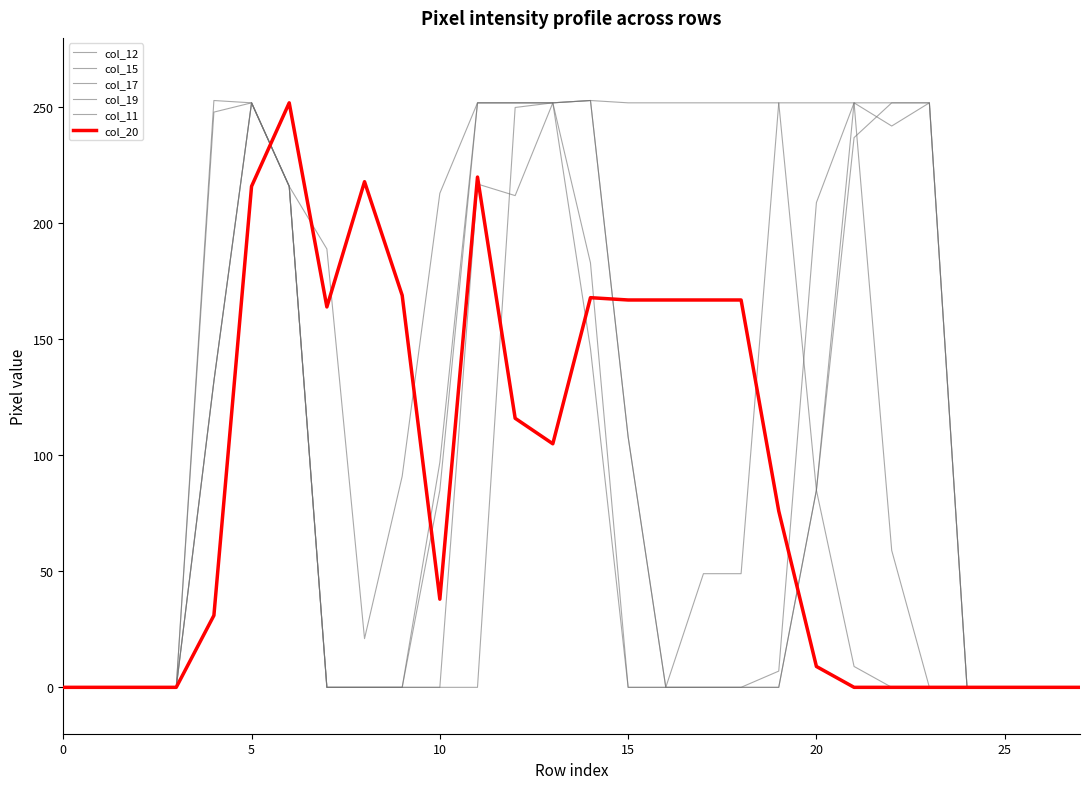

What is the difference between the second highest and minimum values in the col_11 series?

252